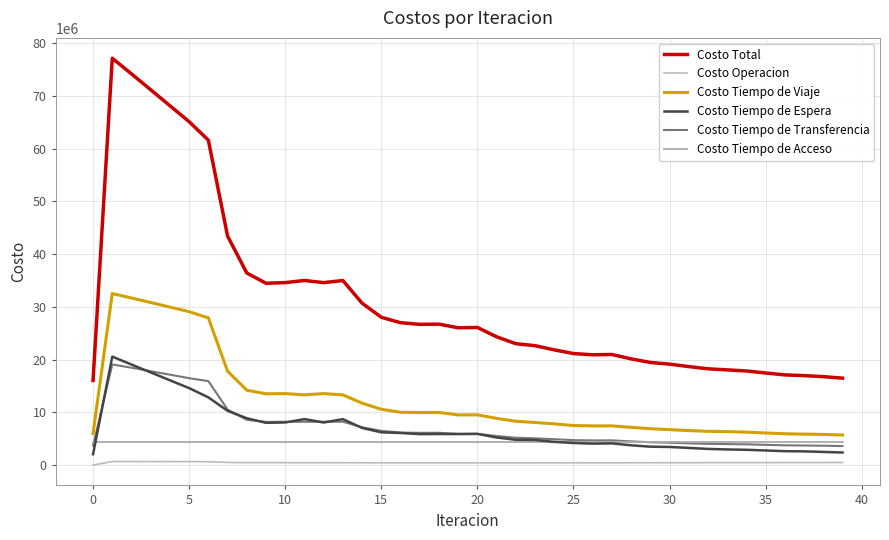

What is the sum of all Costo Tiempo de Espera values?

273777749.9